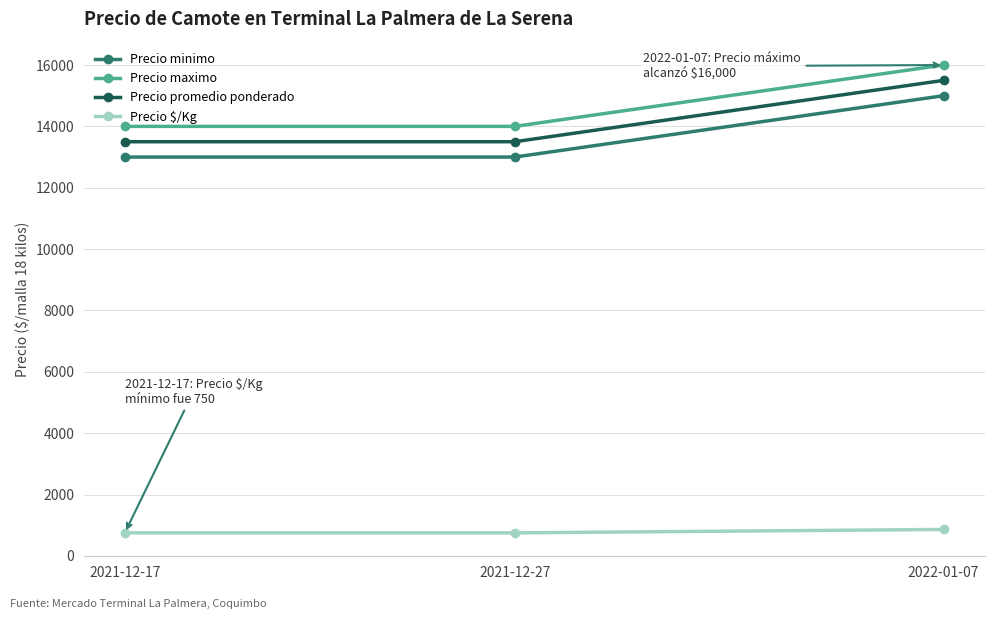

What are all the series names shown in the legend?

Precio minimo, Precio maximo, Precio promedio ponderado, Precio $/Kg